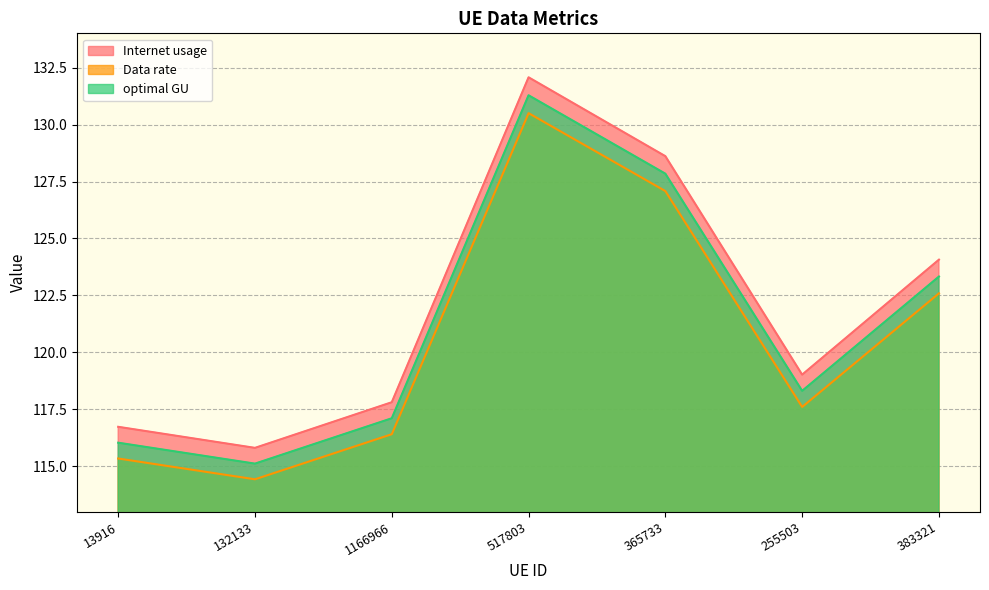

What position from the left is 383321?

7